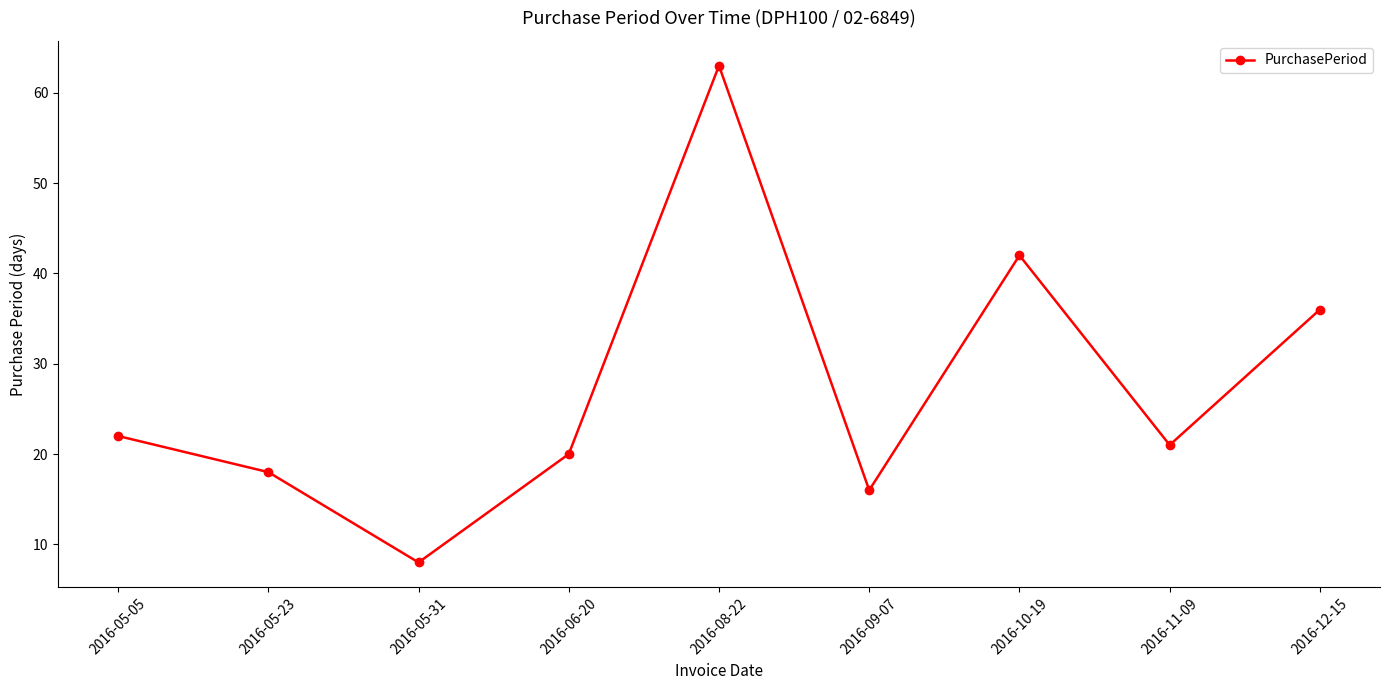

Which category has the highest value across all series?

2016-08-22